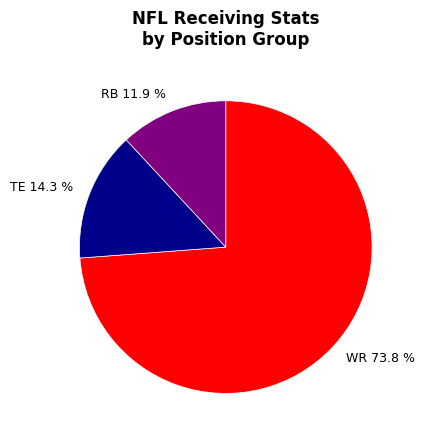

What is the ratio of the value at WR to the value at TE?

5.2